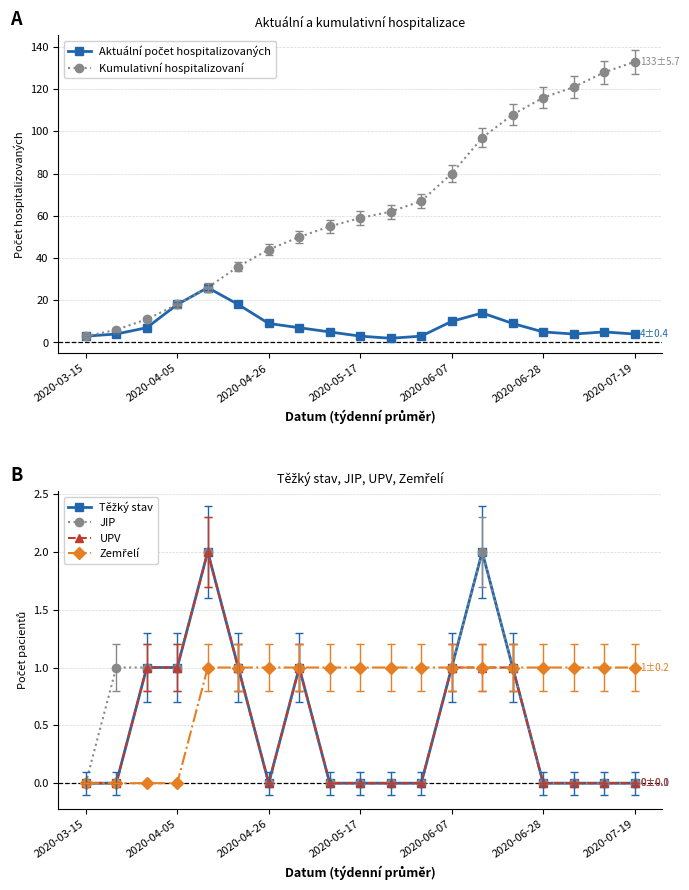

Which series changed the most between 2020-07-19 and 14?

Kumulativní hospitalizovaní